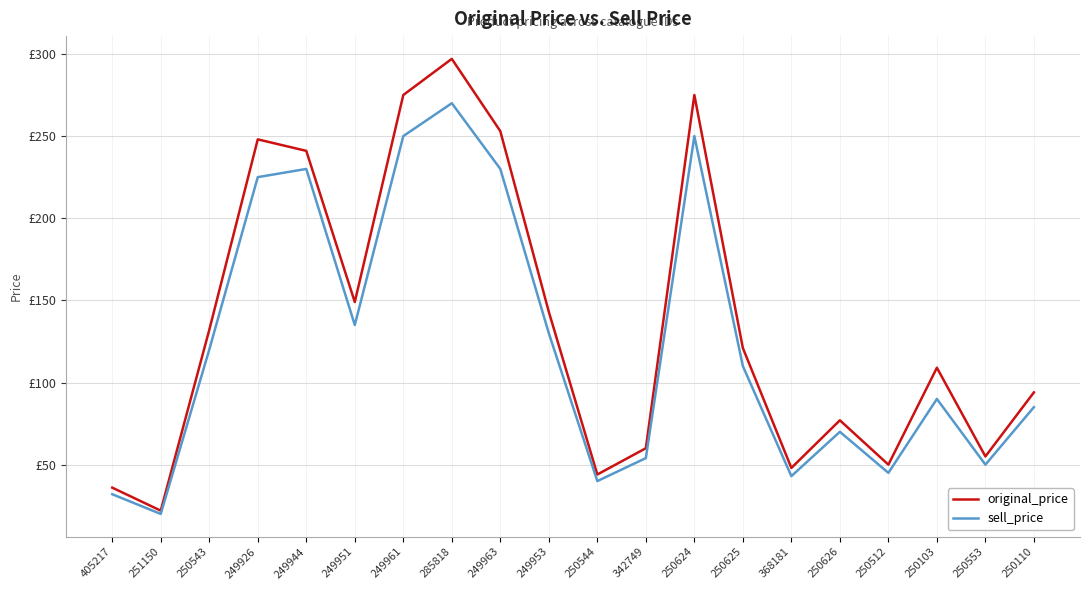

How many interior local valleys does the sell_price series have?

6